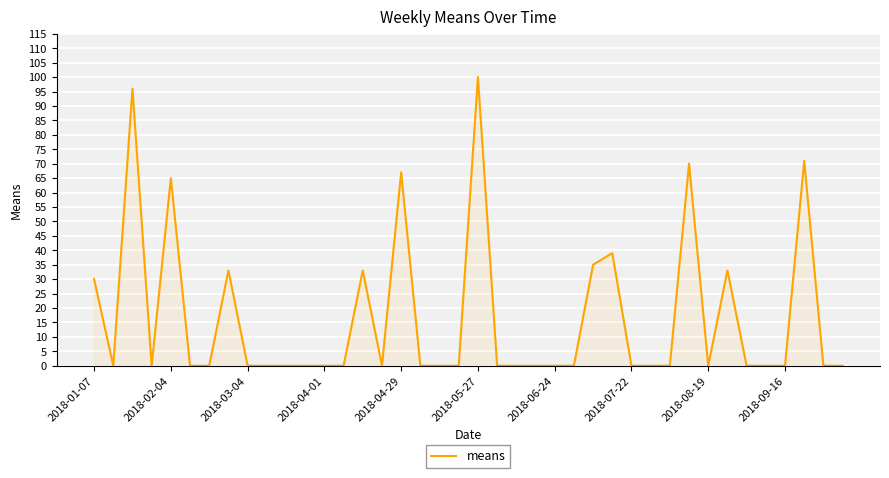

Count the number of data series in this chart.

1